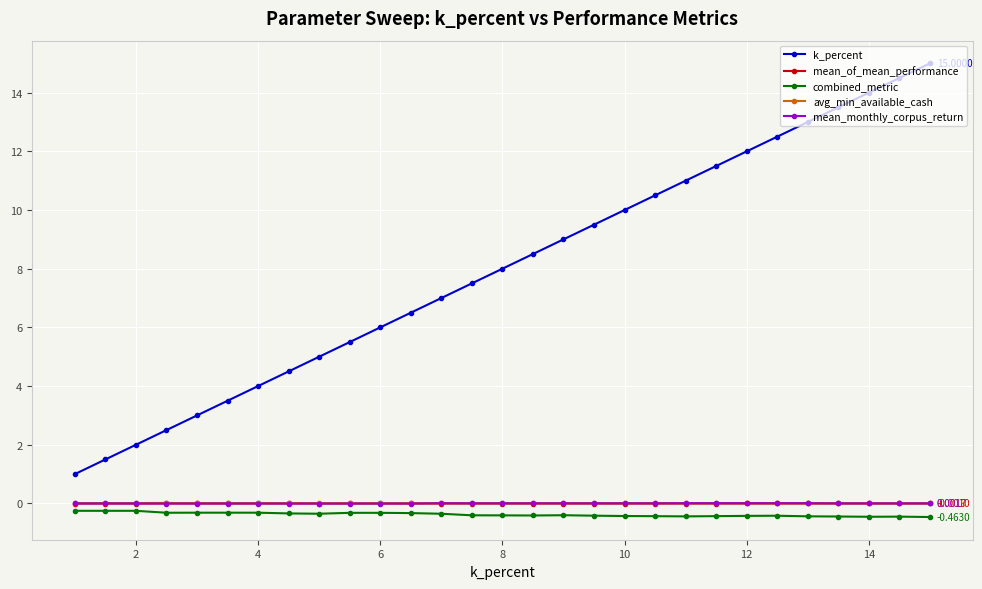

True or false: mean_of_mean_performance and k_percent cross at least once.

False